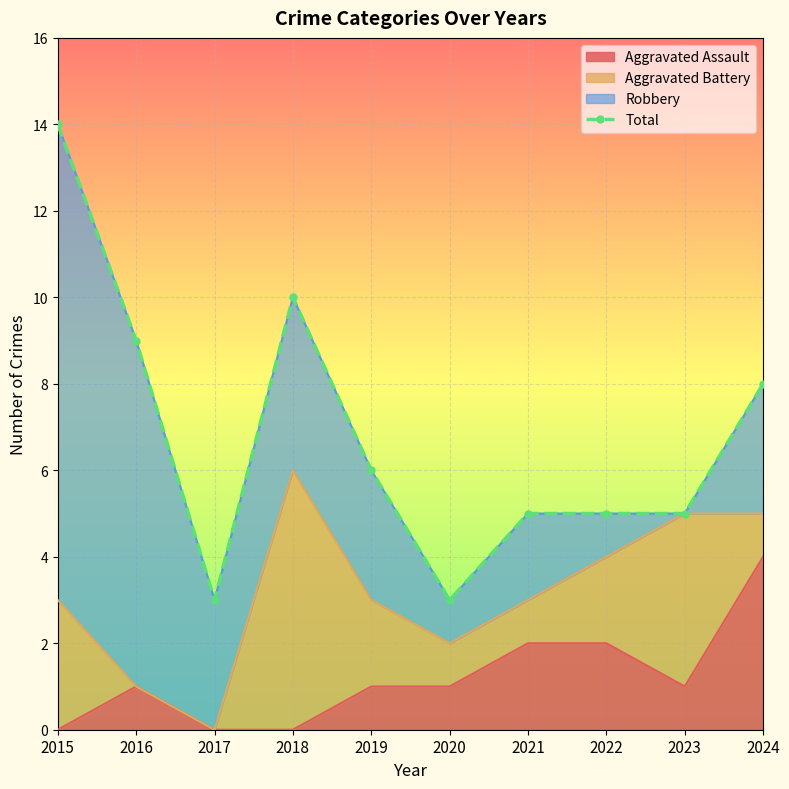

The Aggravated Assault series shows 1 at 2024. True or false?

False